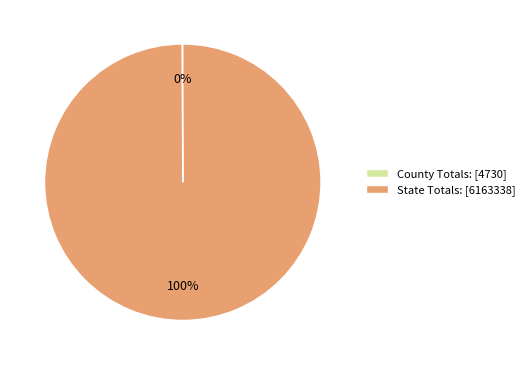

Is it true that State Totals: [6163338] is 86% of the pie?

False